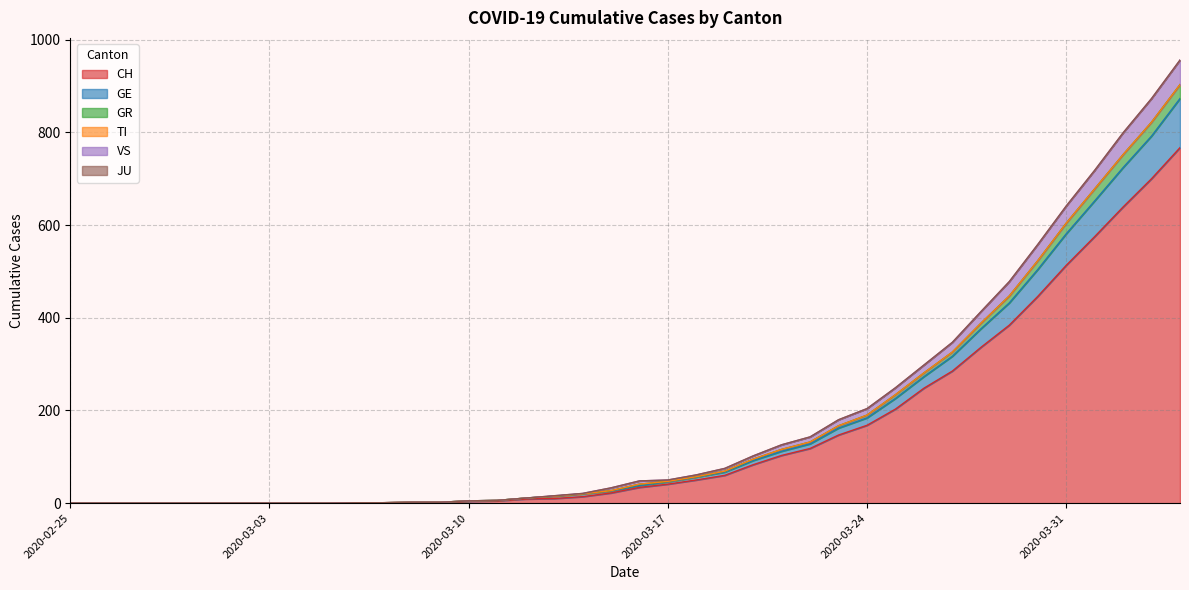

Does the chart have visible grid lines?

Yes